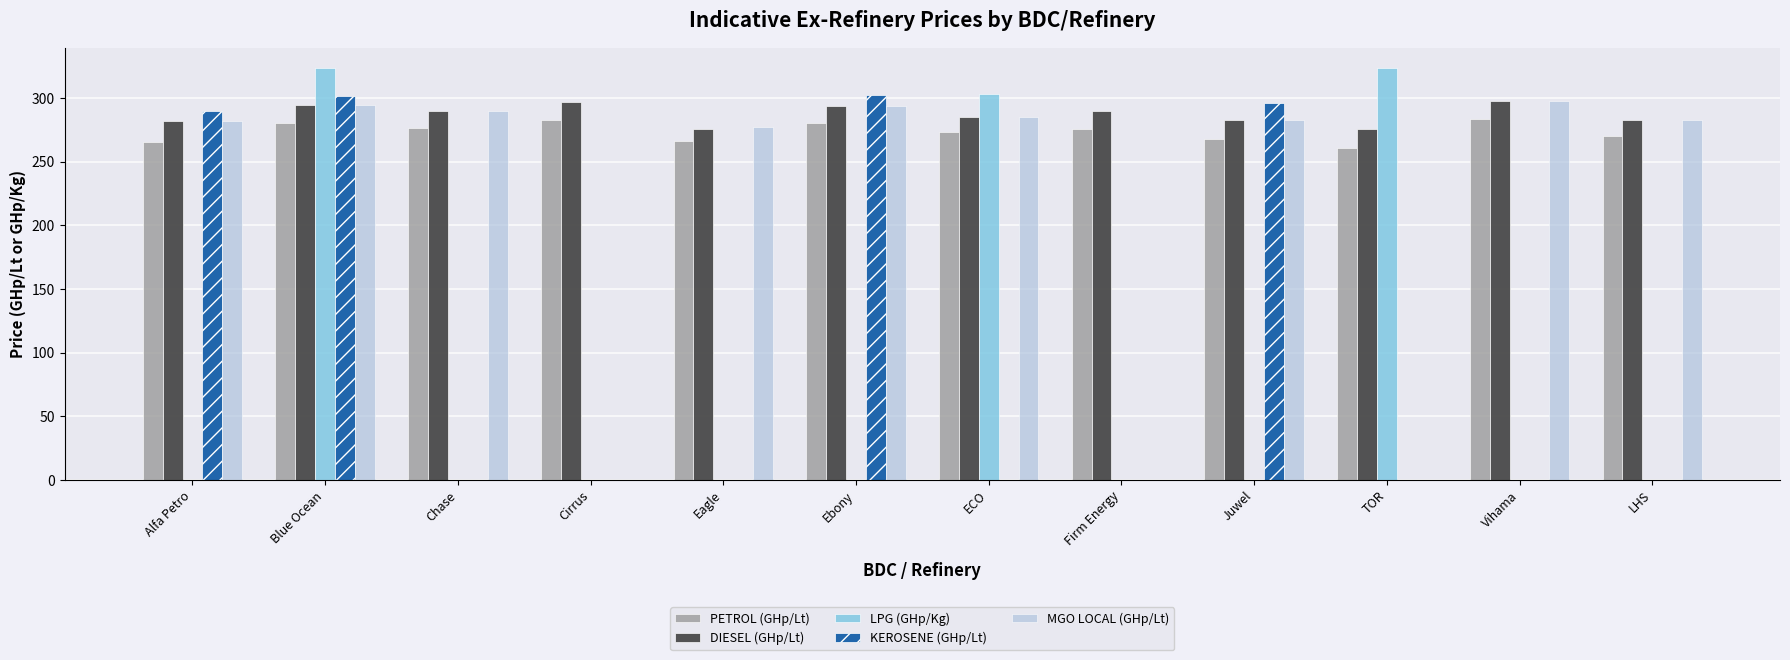

What is the average value of the PETROL (GHp/Lt) series?

273.6